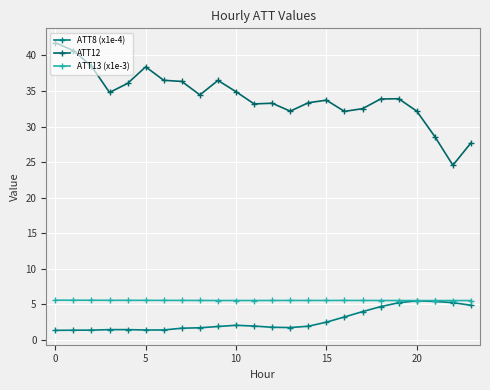

True or false: ATT12 and ATT8 (x1e-4) cross at least once.

False